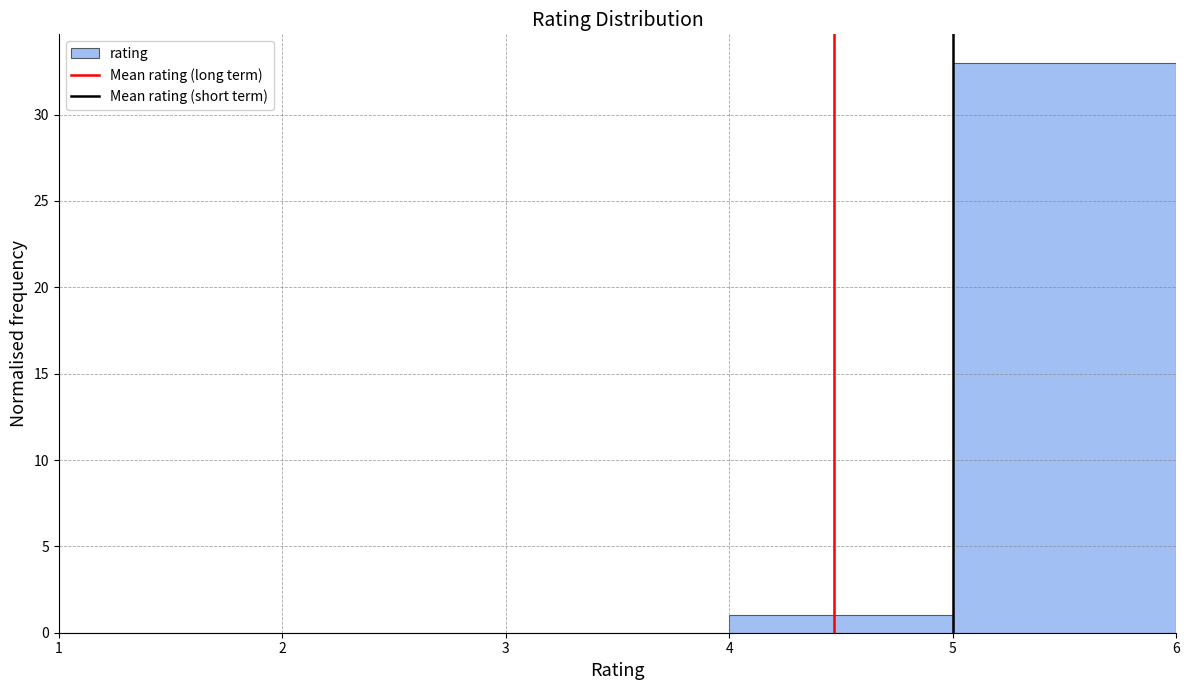

Reading left to right, transcribe this chart: for each bar, give the range it covers on the x-axis and its height. The values are not printed on the chart, so give them approximately, as read against the axis.

1 to 2: 0
2 to 3: 0
3 to 4: 0
4 to 5: 1
5 to 6: 33